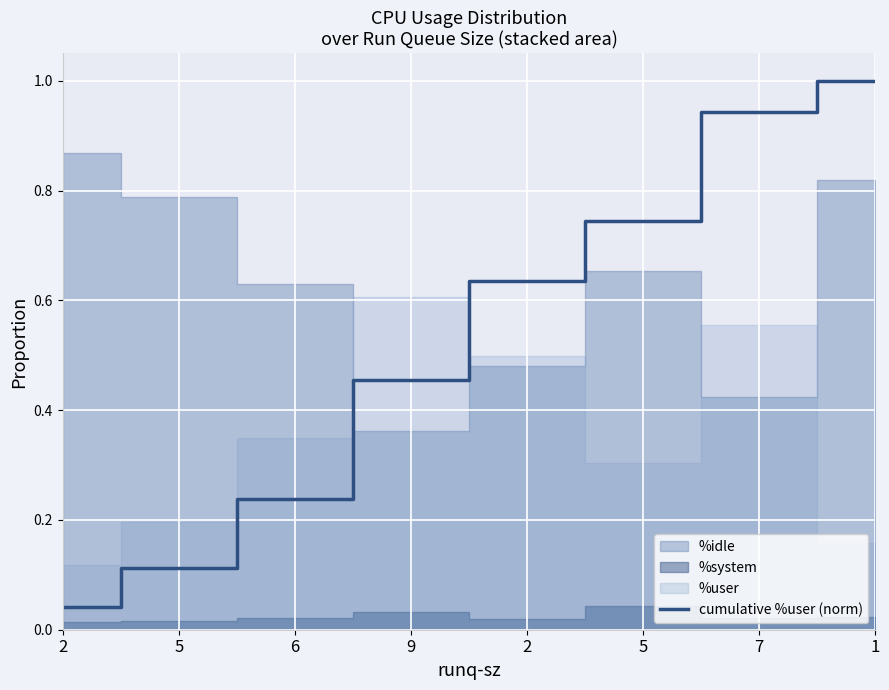

What is the average value?

0.5